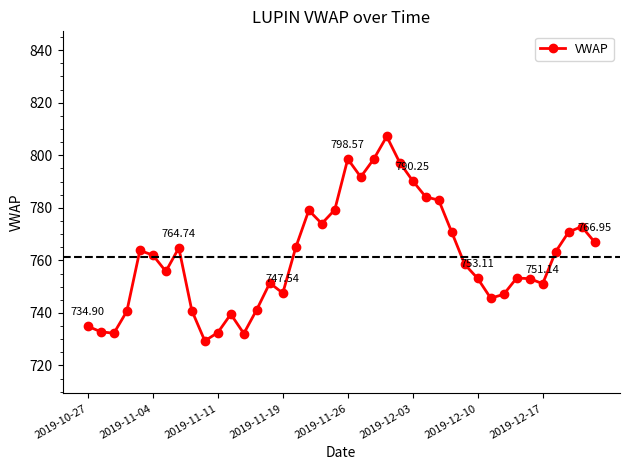

What is the difference between the maximum and second lowest values?

75.0